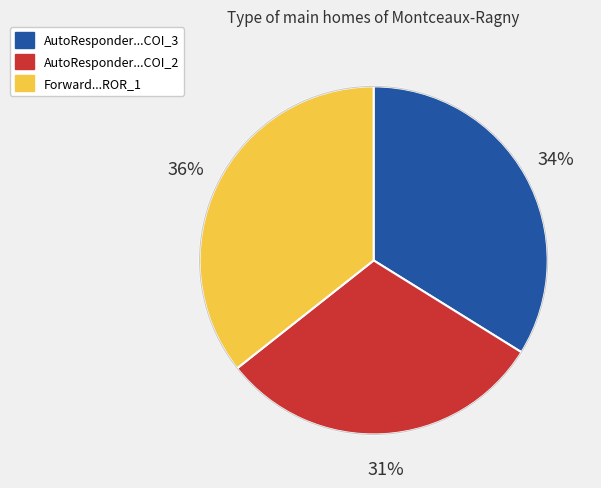

How many slices are in this pie chart?

3